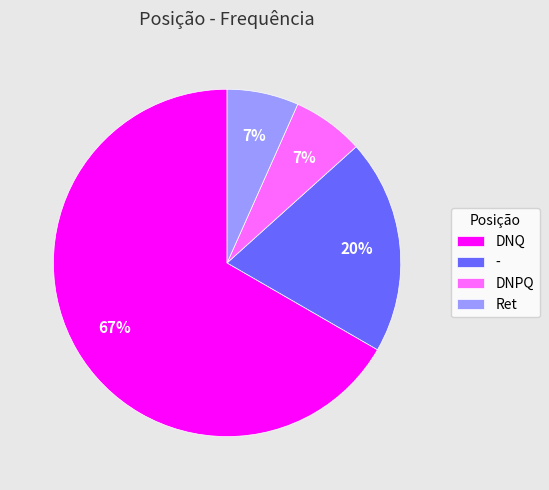

How many segments does this pie chart have?

4